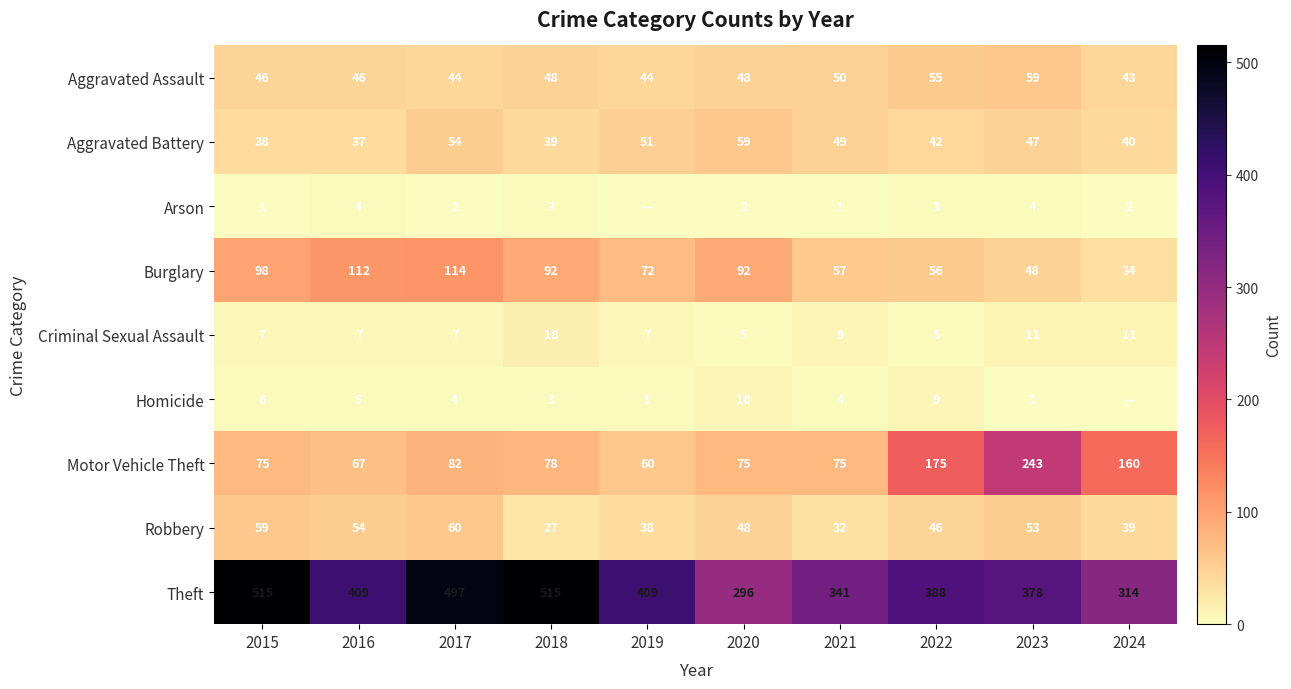

The Aggravated Assault series shows 104 at 2023. True or false?

False